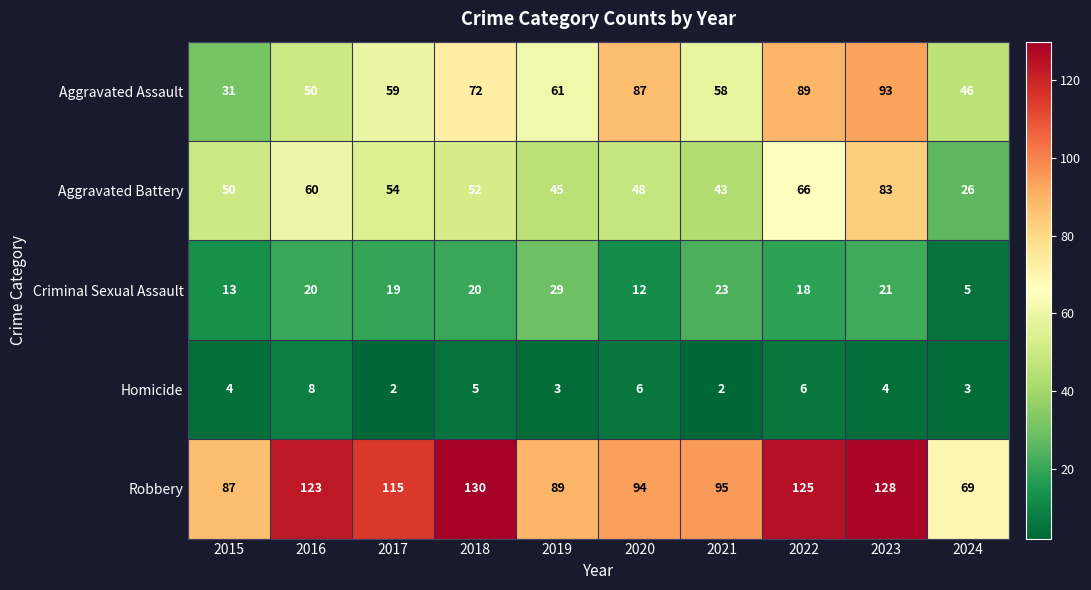

What is the difference between the highest and lowest values at 2018?

125